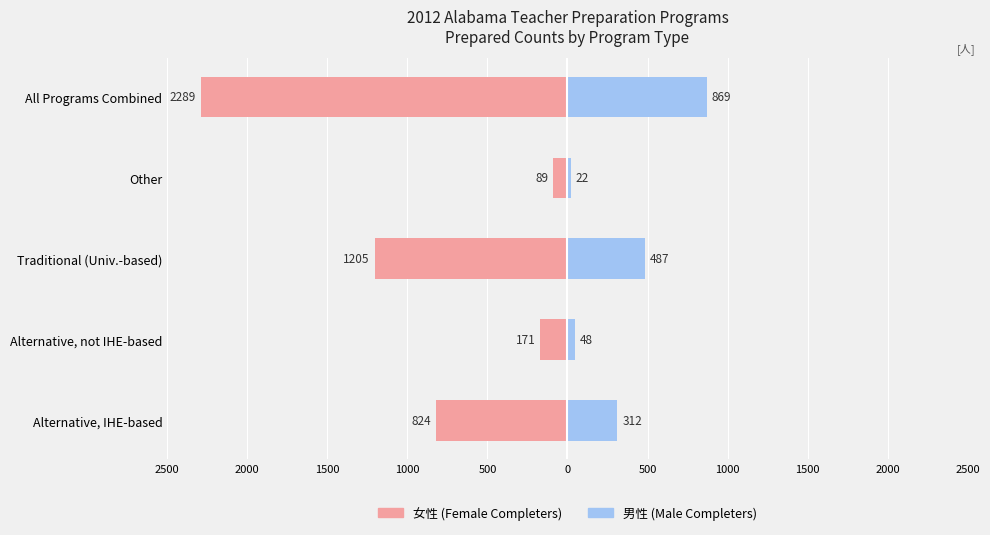

How many groups of bars are there?

5